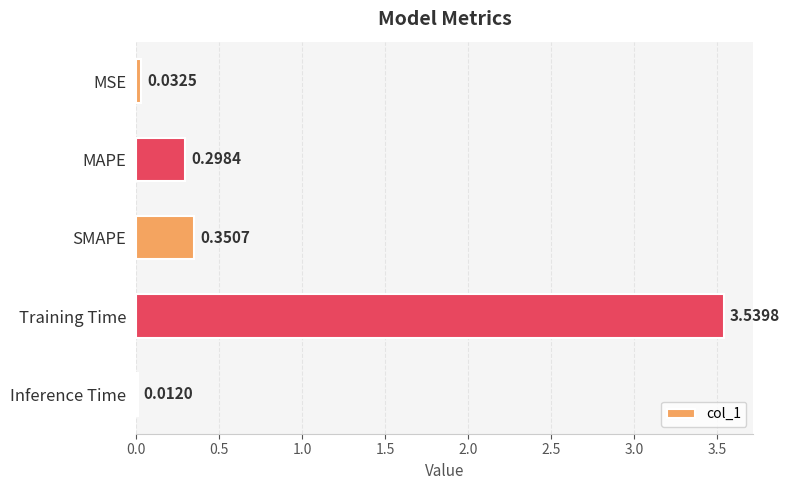

Which has a higher value, Training Time or MSE?

Training Time